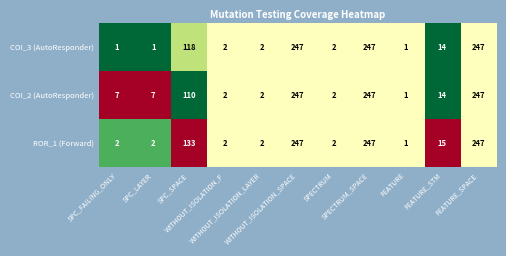

What is the sum of all COI_3 (AutoResponder) values?

882